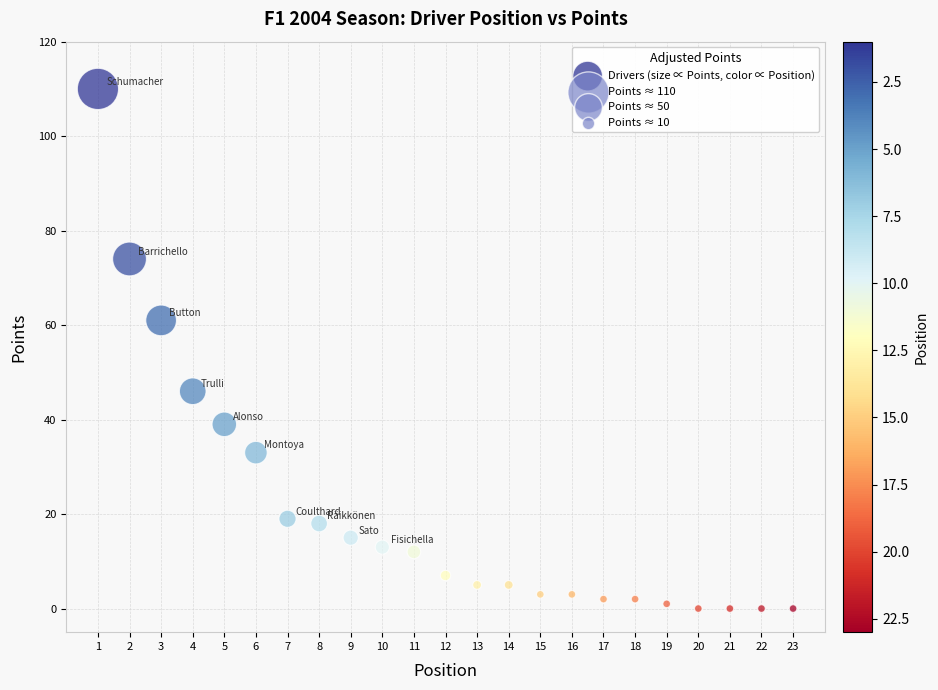

What is the range of Y values (max minus min)?

110